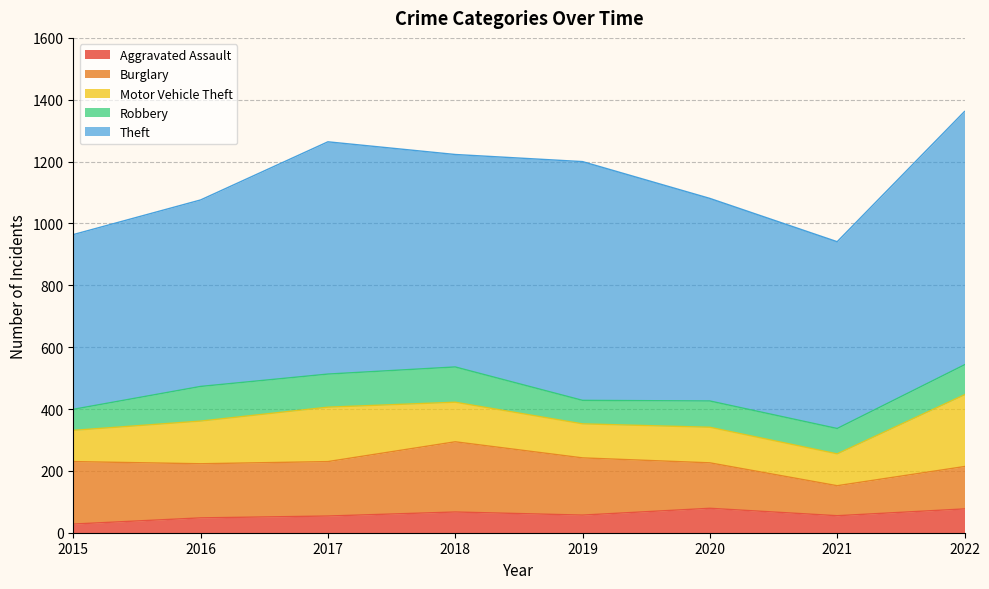

The Motor Vehicle Theft series shows 198 at 2018. True or false?

False